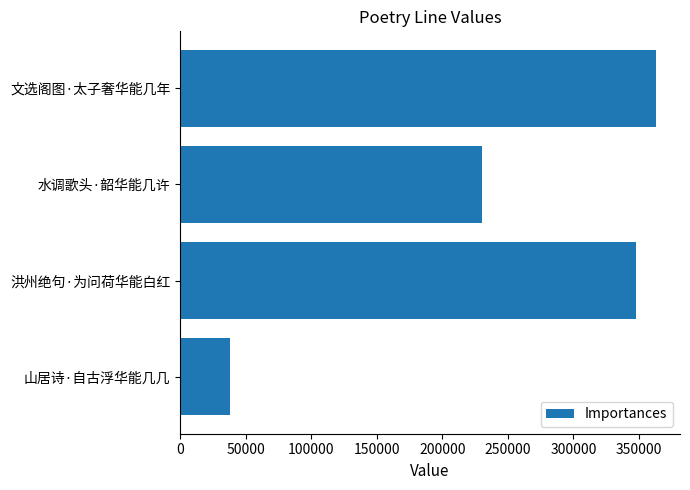

Reading top to bottom, transcribe all the data shown in this chart.

文选阁图·太子奢华能几年=363169	水调歌头·韶华能几许=230126	洪州绝句·为问荷华能白红=348096	山居诗·自古浮华能几几=37709